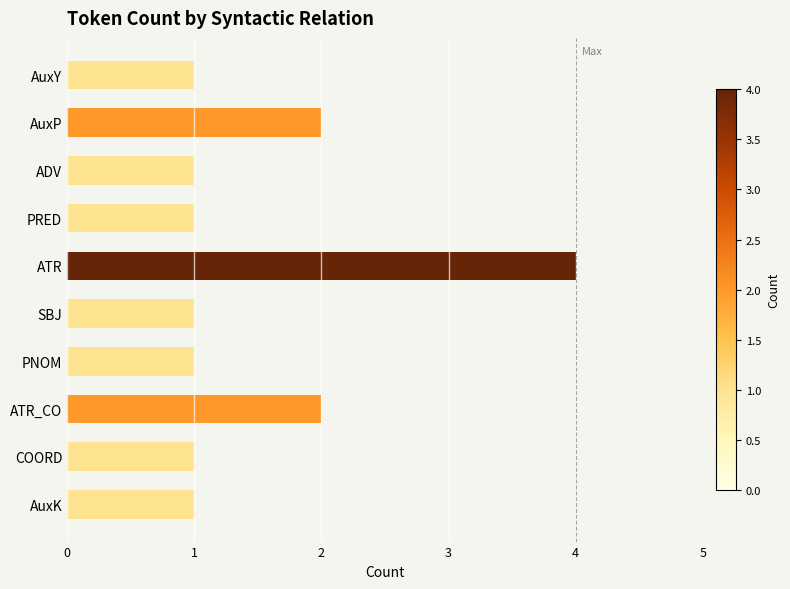

What is the maximum value shown in the chart?

4